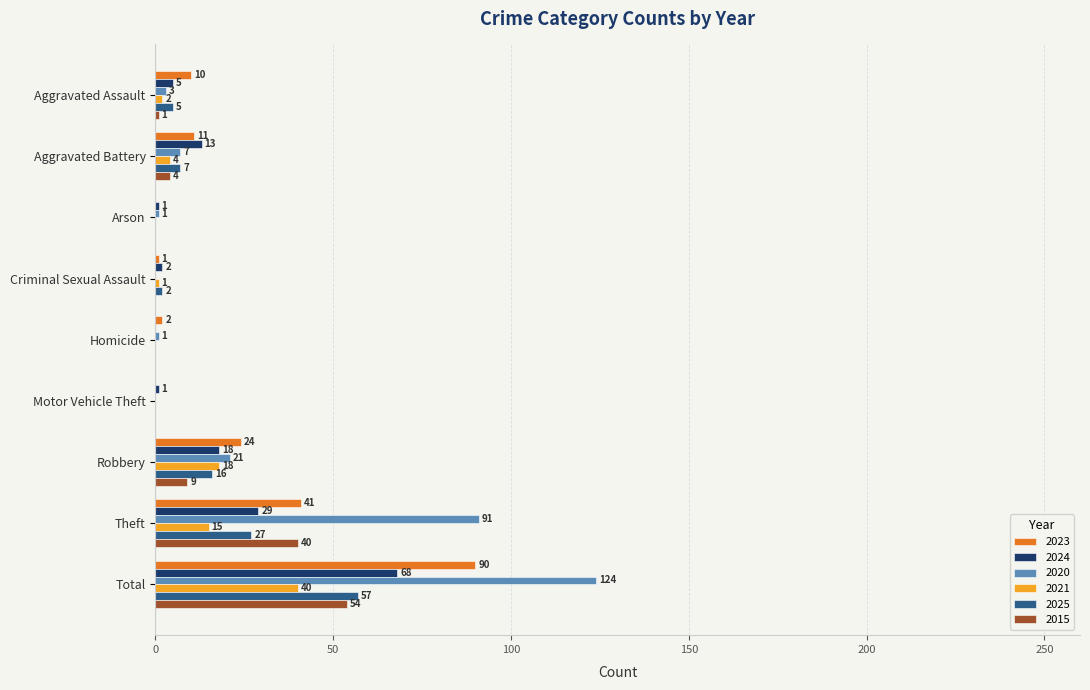

Which series changed the most between Aggravated Battery and Theft?

2020